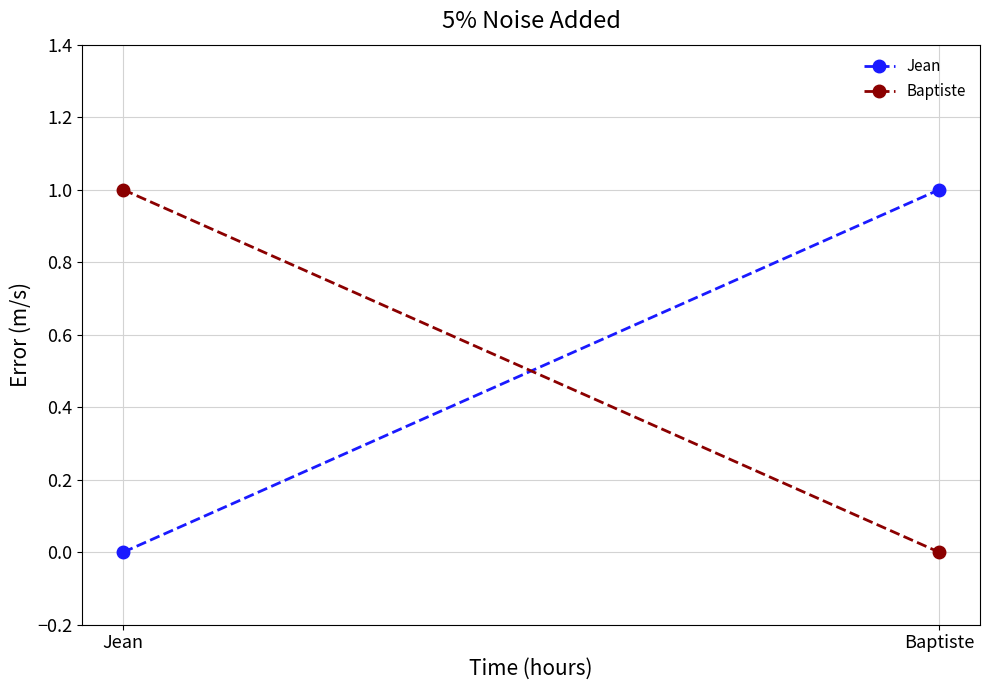

Is it true that Baptiste equals 1 at Jean?

True